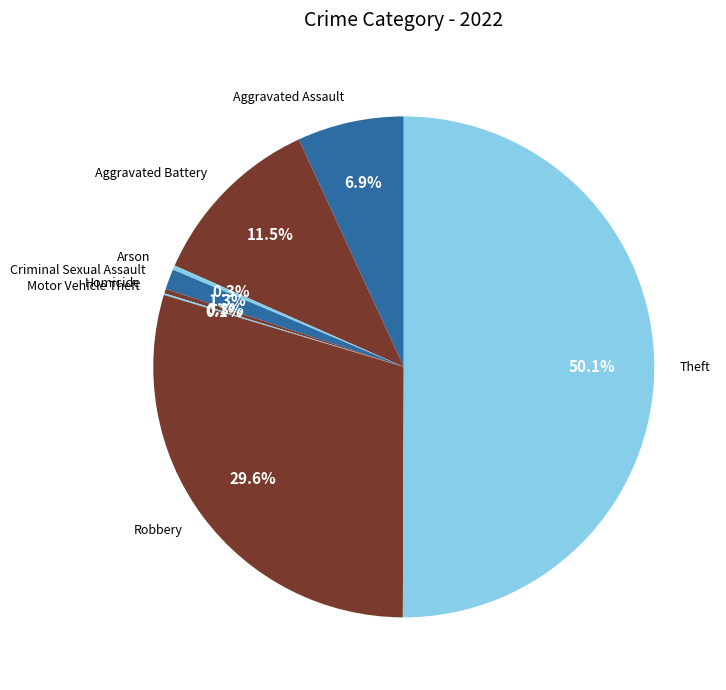

What is the ratio of the value at Aggravated Battery to the value at Criminal Sexual Assault?

8.8